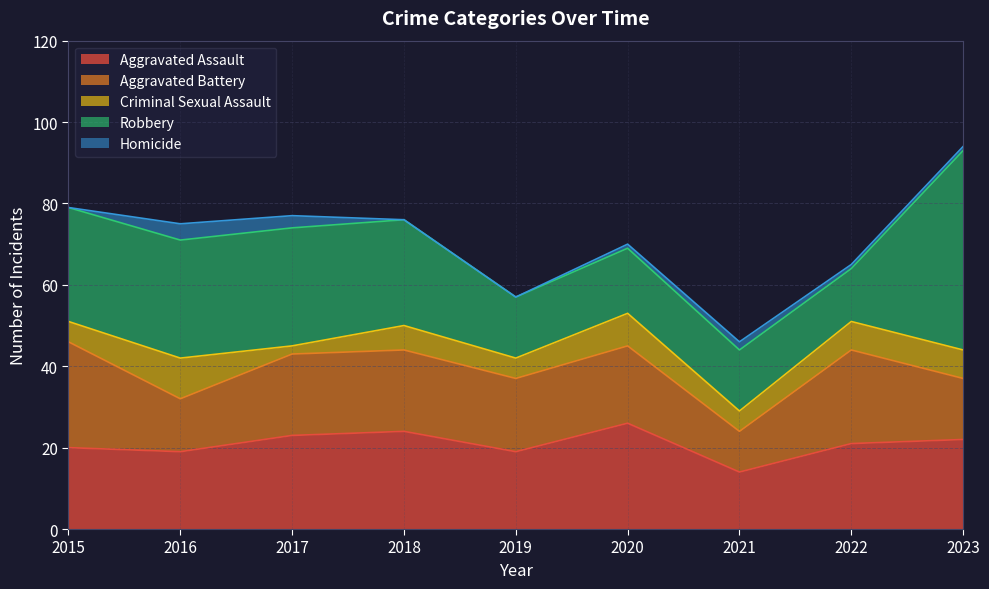

Reading left to right, what are all the values shown in this chart?

Aggravated Assault: 20	19	23	24	19	26	14	21	22
Aggravated Battery: 26	13	20	20	18	19	10	23	15
Criminal Sexual Assault: 5	10	2	6	5	8	5	7	7
Robbery: 28	29	29	26	15	16	15	13	49
Homicide: 0	4	3	0	0	1	2	1	1